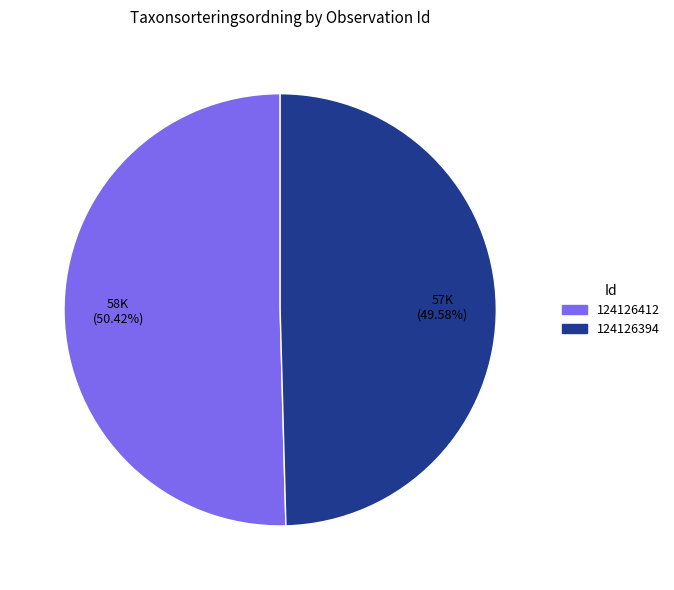

Is 124126412 the majority of the pie?

Yes